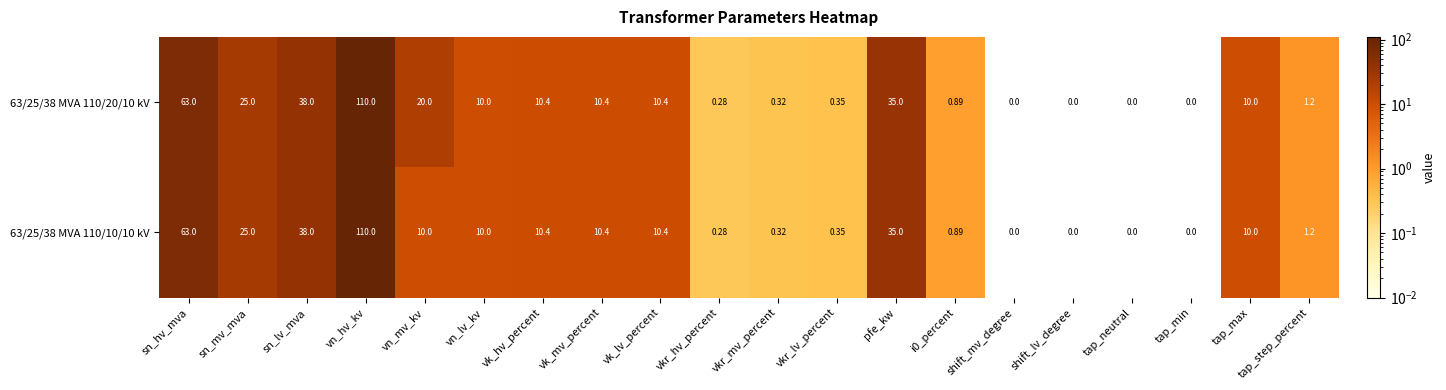

At which label is 63/25/38 MVA 110/20/10 kV closest to 55?

sn_hv_mva